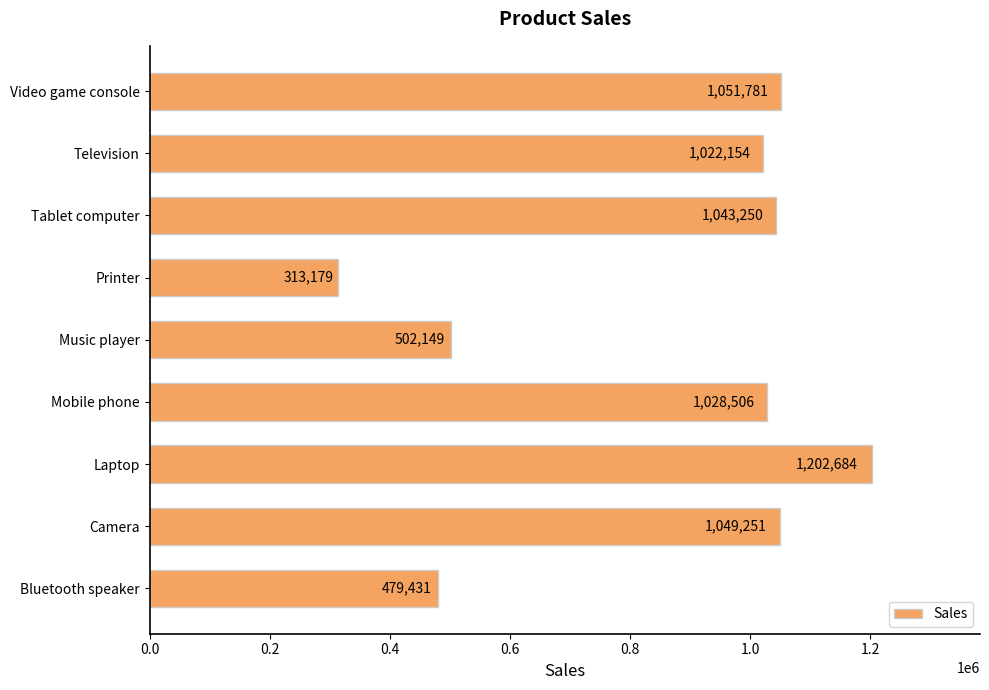

The value at Laptop is 1202684.4. True or false?

True